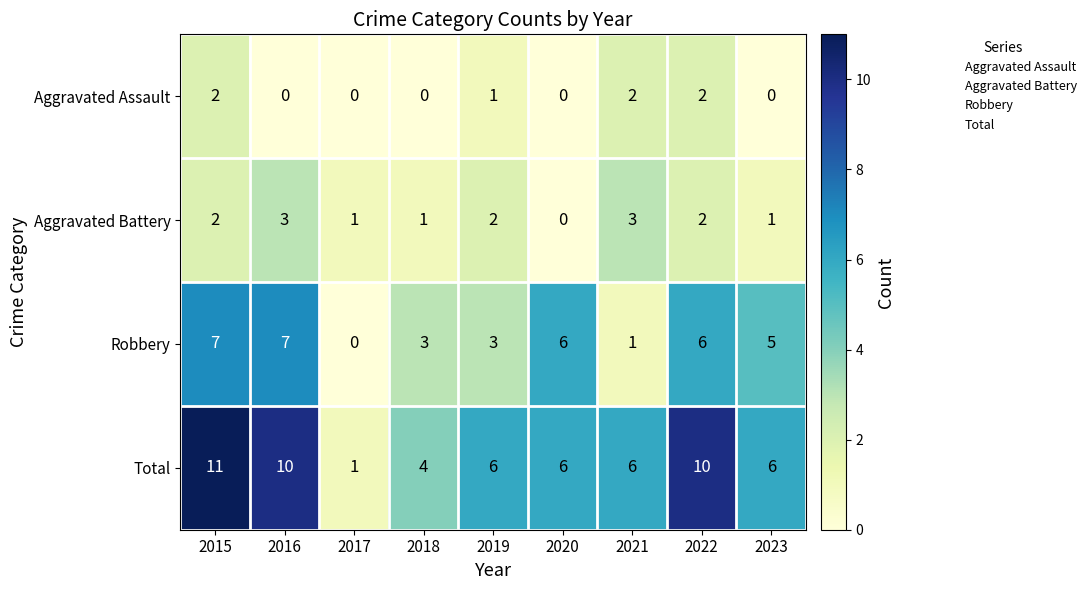

What is the greatest value displayed?

11